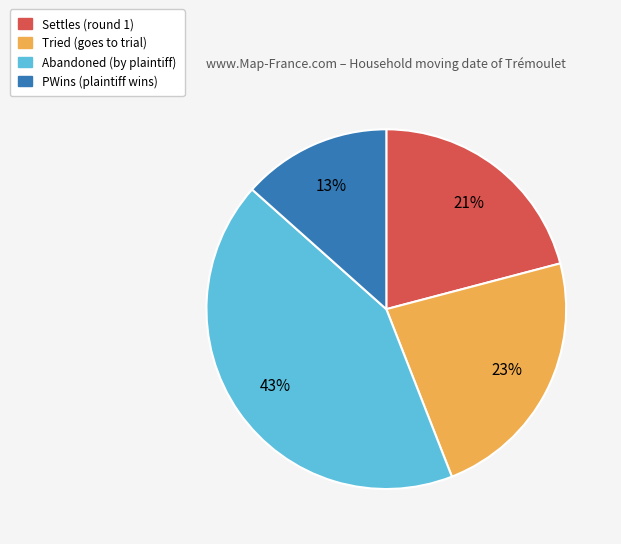

Which slice is the smallest?

PWins